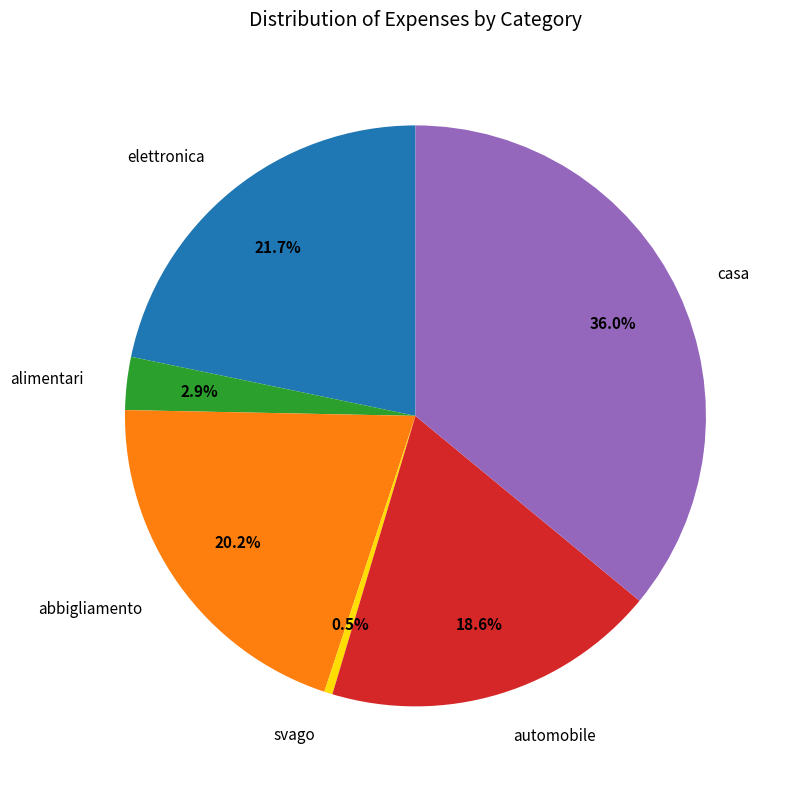

To the nearest percent, what percentage of the pie is automobile?

19%